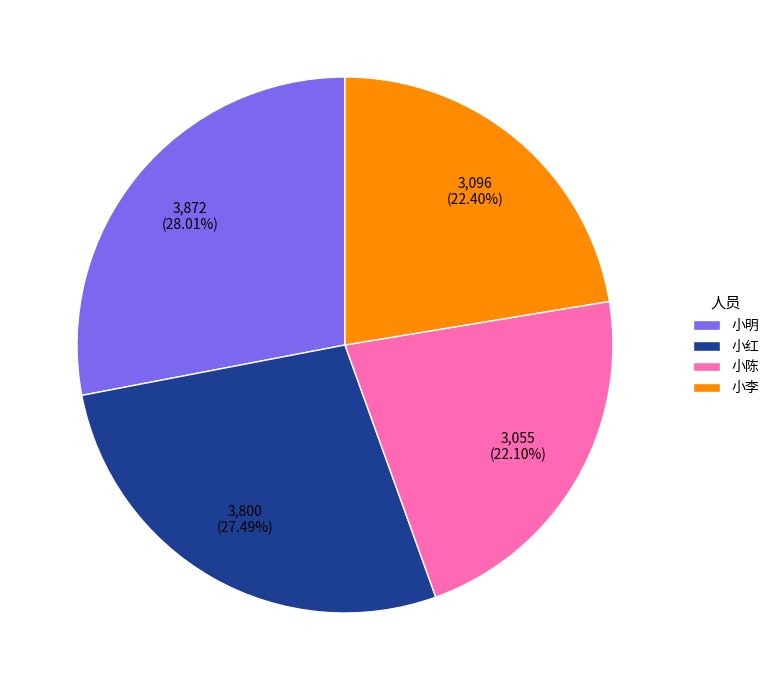

What percentage is the 小陈 slice, to the nearest percent?

22%